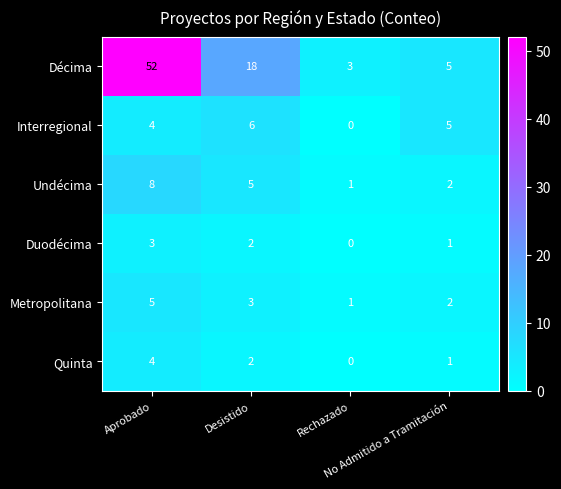

Rank the series by their maximum value, from highest to lowest.

Décima, Undécima, Interregional, Metropolitana, Quinta, Duodécima